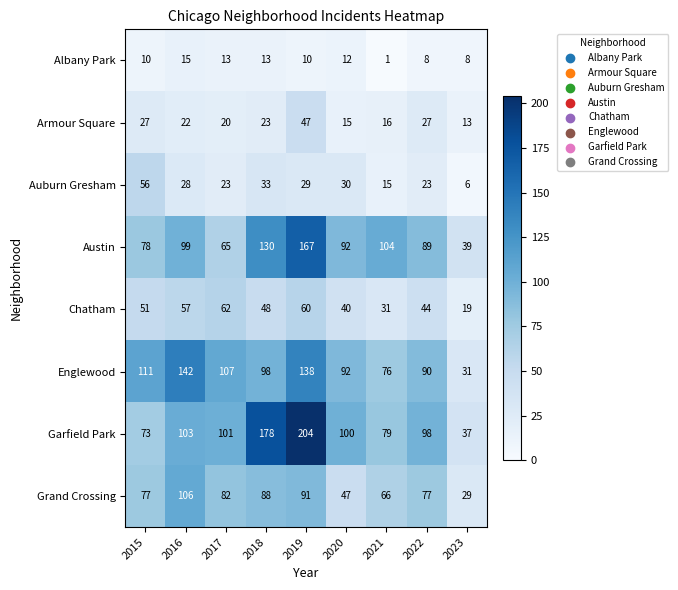

True or false: Garfield Park has a value of 290 at 2018.

False